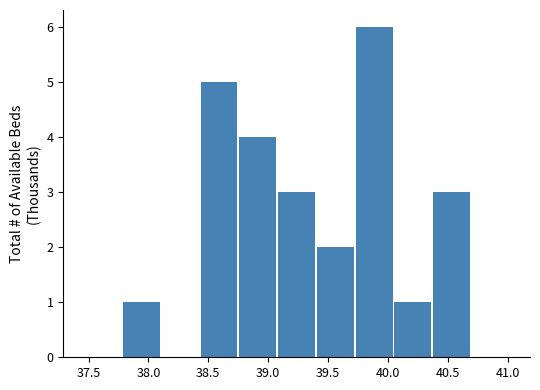

Reading left to right, list every bar in this chart as the range it spans on the x-axis followed by its height. Neither the bar edges nor the heights are printed on the chart, so give them approximately, as read against the axes.

37.45 to 37.80: 0
37.80 to 38.10: 1
38.10 to 38.45: 0
38.45 to 38.75: 5
38.75 to 39.10: 4
39.10 to 39.40: 3
39.40 to 39.75: 2
39.75 to 40.05: 6
40.05 to 40.40: 1
40.40 to 40.70: 3
40.70 to 41.05: 0